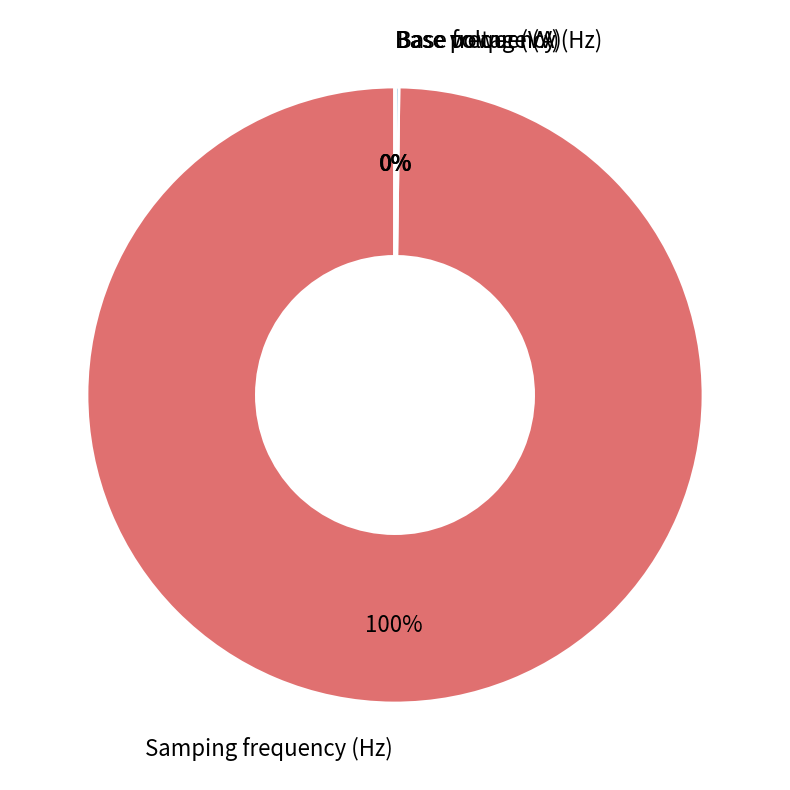

To the nearest percent, what is the difference between the largest and smallest slice percentages?

100%